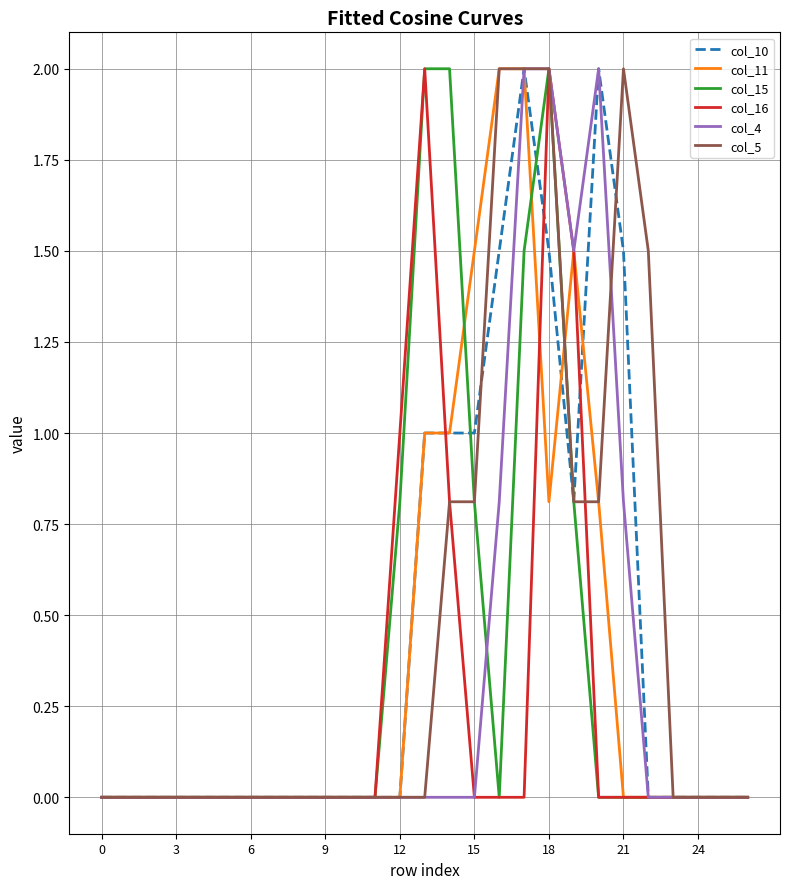

What is the highest value of the col_11 series?

2.0